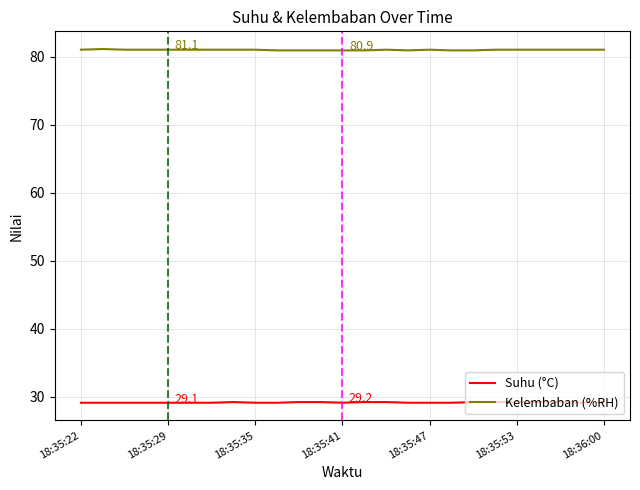

What is the minimum value for Kelembaban (%RH)?

80.9